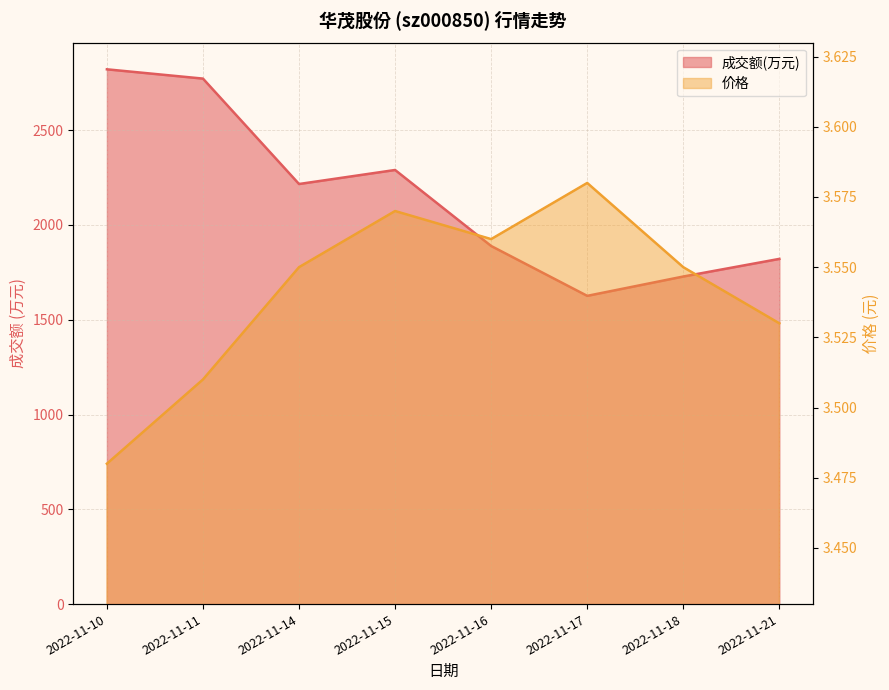

Reading left to right, list all the values displayed in this chart.

成交额(万元): 2821.0	2772.0	2216.0	2290.0	1889.0	1626.0	1728.0	1821.0
价格: 3.5	3.5	3.5	3.6	3.6	3.6	3.5	3.5